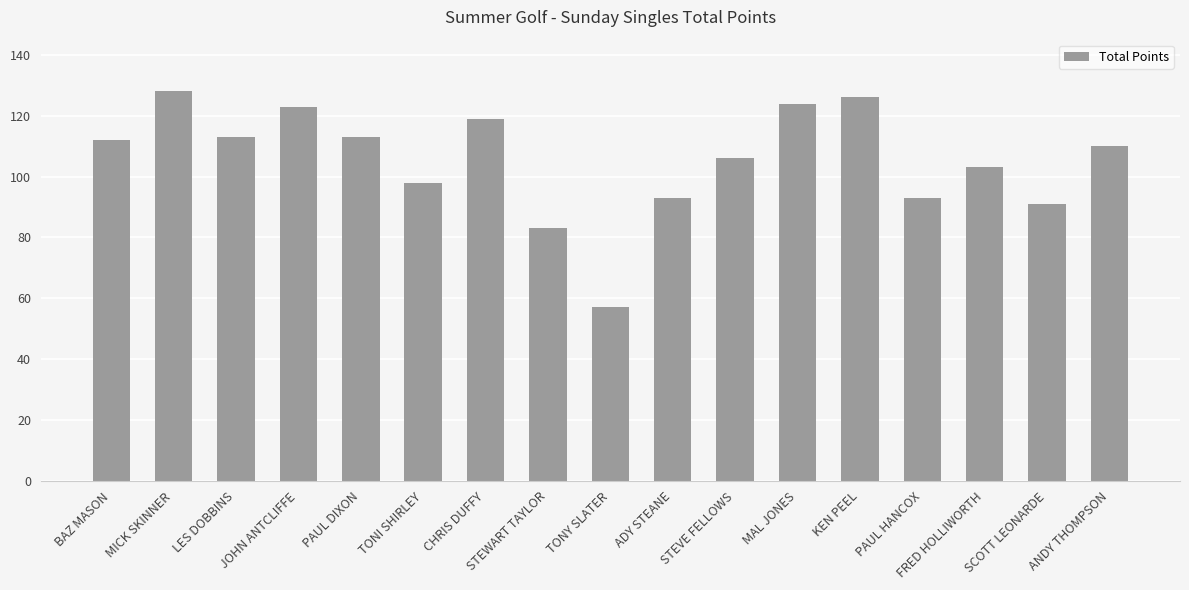

How many categories are shown in the chart?

17